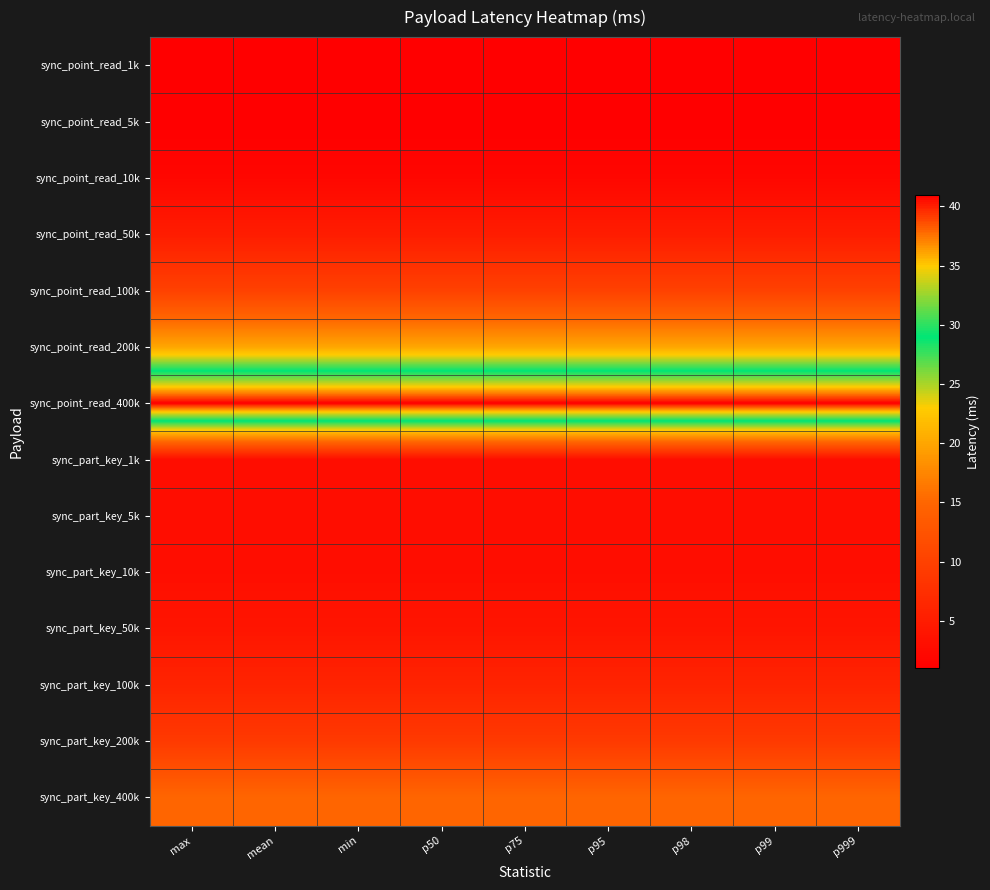

Reading left to right, extract all data points from this chart.

sync_point_read_1k: max=1	mean=1	min=1	p50=1	p75=1	p95=1	p98=1	p99=1	p999=1
sync_point_read_5k: max=1	mean=1	min=1	p50=1	p75=1	p95=1	p98=1	p99=1	p999=1
sync_point_read_10k: max=2	mean=2	min=2	p50=2	p75=2	p95=2	p98=2	p99=2	p999=2
sync_point_read_50k: max=5	mean=5	min=5	p50=5	p75=5	p95=5	p98=5	p99=5	p999=5
sync_point_read_100k: max=10	mean=10	min=10	p50=10	p75=10	p95=10	p98=10	p99=10	p999=10
sync_point_read_200k: max=20	mean=20	min=20	p50=20	p75=20	p95=20	p98=20	p99=20	p999=20
sync_point_read_400k: max=41	mean=41	min=41	p50=41	p75=41	p95=41	p98=41	p99=41	p999=41
sync_part_key_1k: max=3	mean=3	min=3	p50=3	p75=3	p95=3	p98=3	p99=3	p999=3
sync_part_key_5k: max=3	mean=3	min=3	p50=3	p75=3	p95=3	p98=3	p99=3	p999=3
sync_part_key_10k: max=3	mean=3	min=3	p50=3	p75=3	p95=3	p98=3	p99=3	p999=3
sync_part_key_50k: max=4	mean=4	min=4	p50=4	p75=4	p95=4	p98=4	p99=4	p999=4
sync_part_key_100k: max=6	mean=6	min=6	p50=6	p75=6	p95=6	p98=6	p99=6	p999=6
sync_part_key_200k: max=9	mean=9	min=9	p50=9	p75=9	p95=9	p98=9	p99=9	p999=9
sync_part_key_400k: max=15	mean=15	min=15	p50=15	p75=15	p95=15	p98=15	p99=15	p999=15